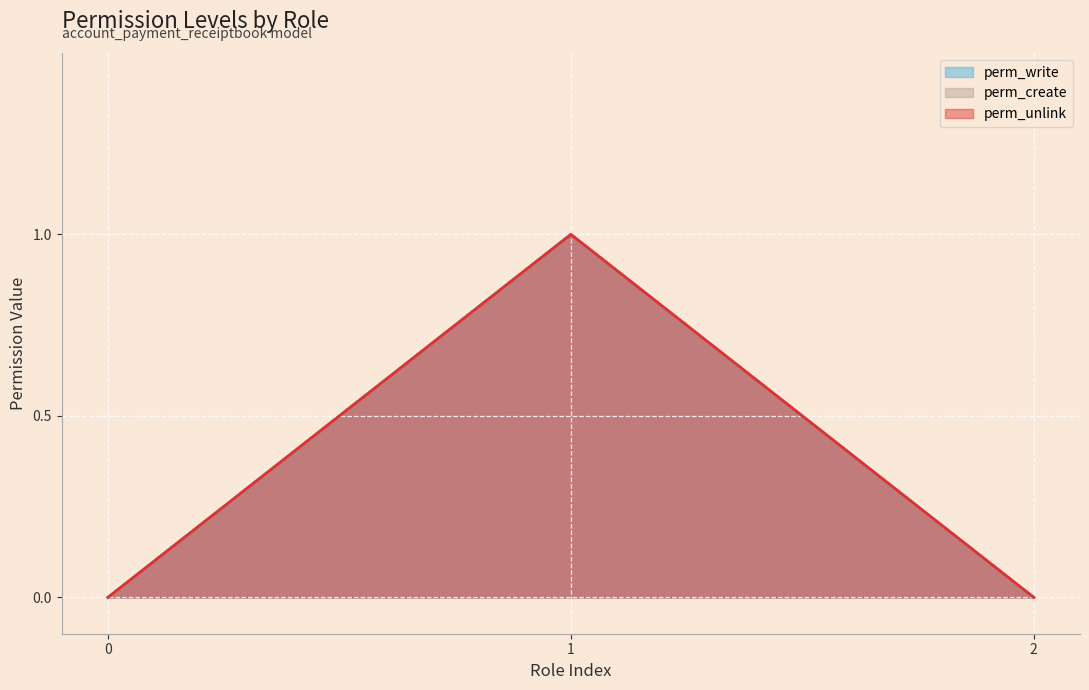

Is the value of perm_unlink at 0 greater than the value of perm_create at 0?

No